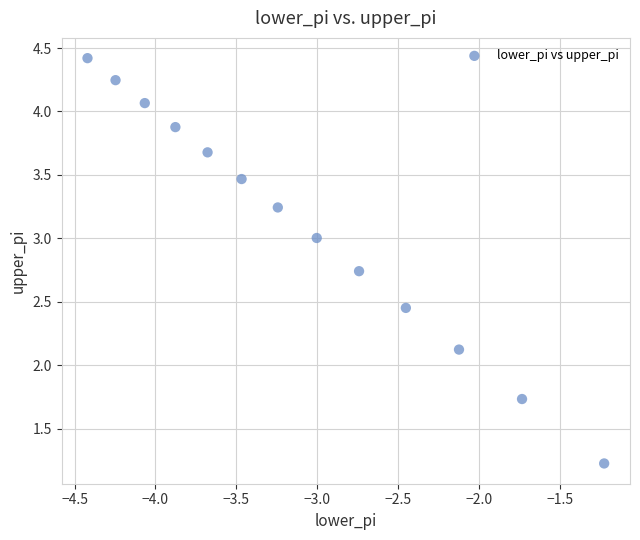

What Y value in the scatter plot is closest to 2?

2.1